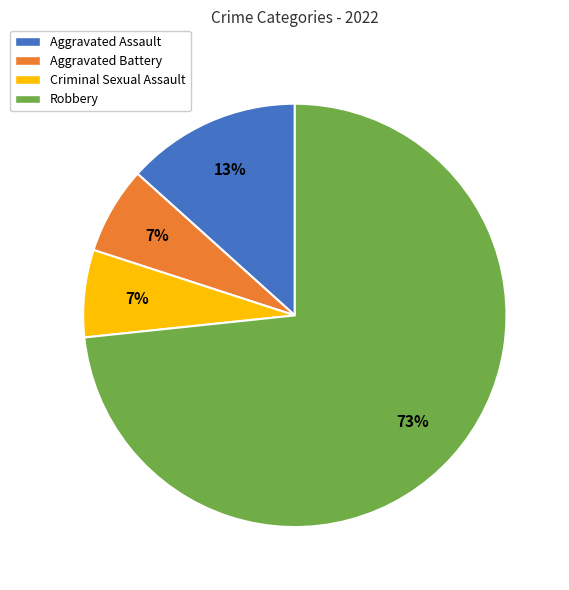

To the nearest percent, what is the average slice percentage?

25%